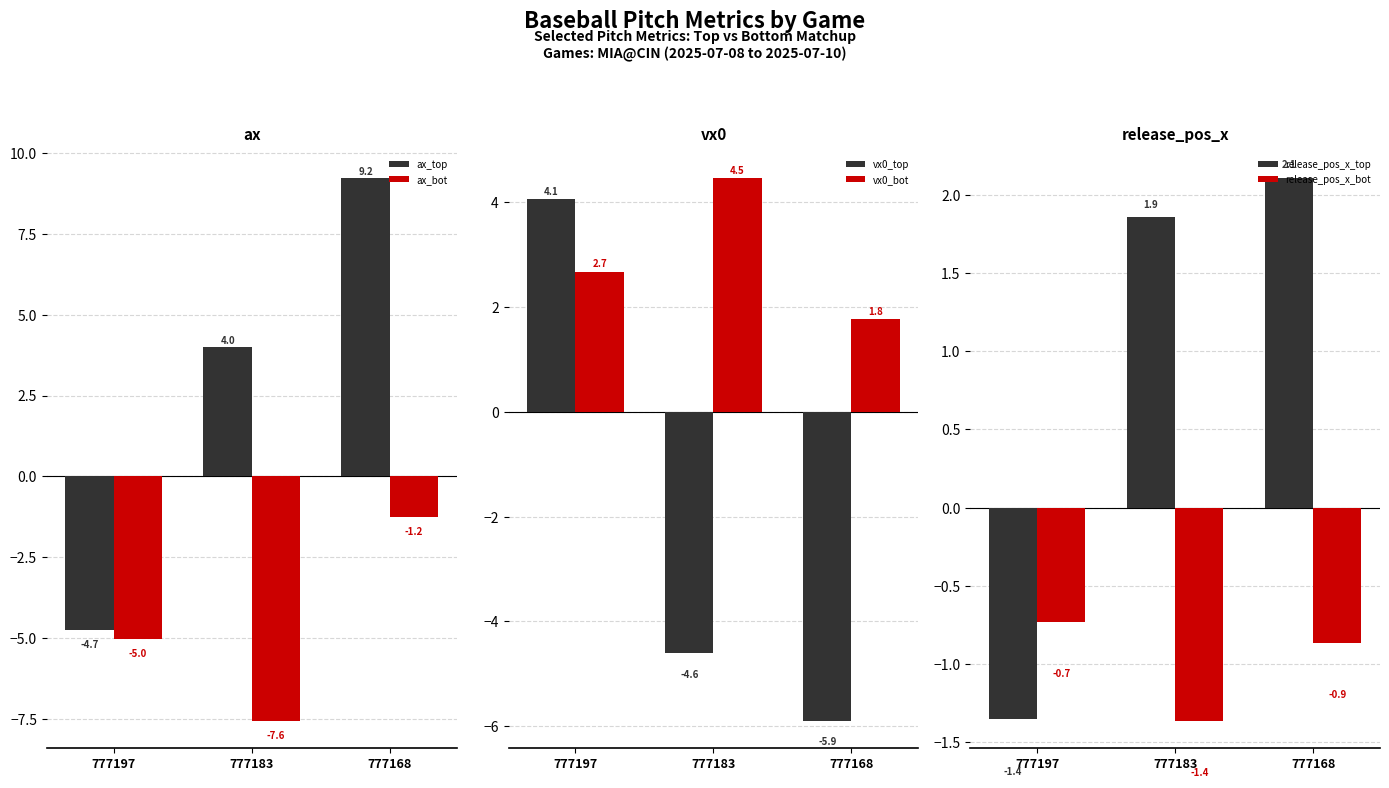

How many bars are there in total?

18